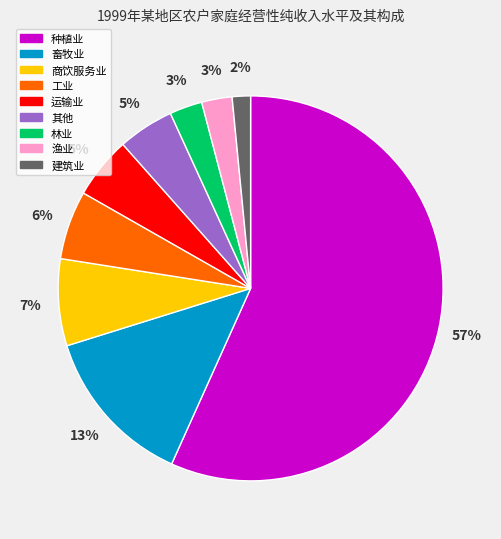

The 种植业 slice represents 46% of the pie. True or false?

False